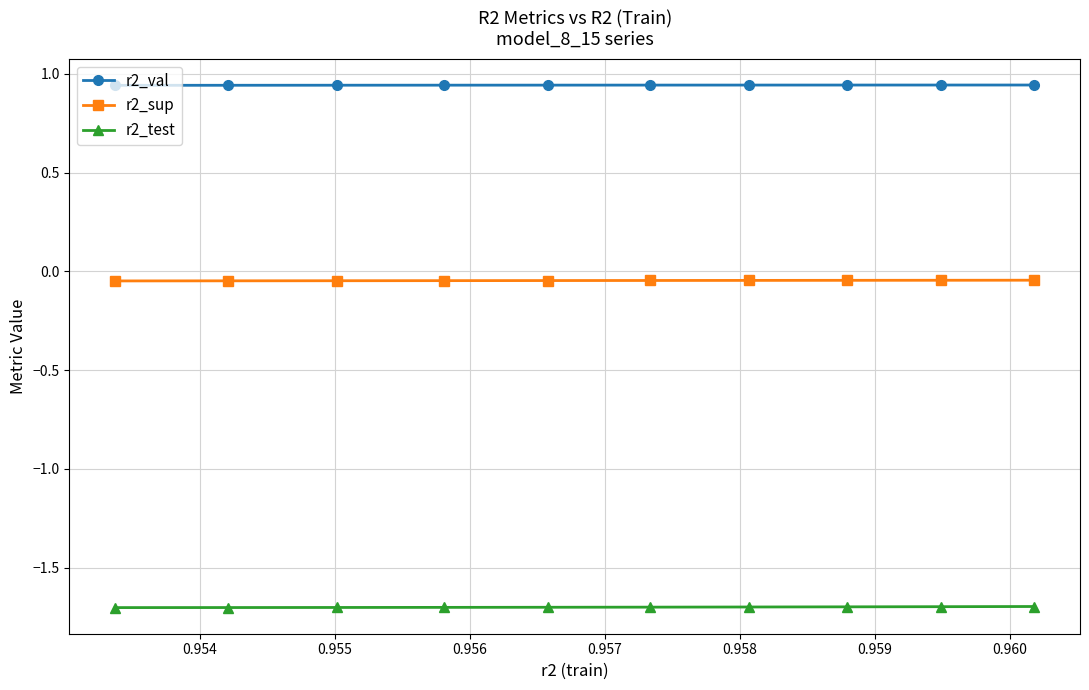

What are all the series names shown in the legend?

r2_val, r2_sup, r2_test